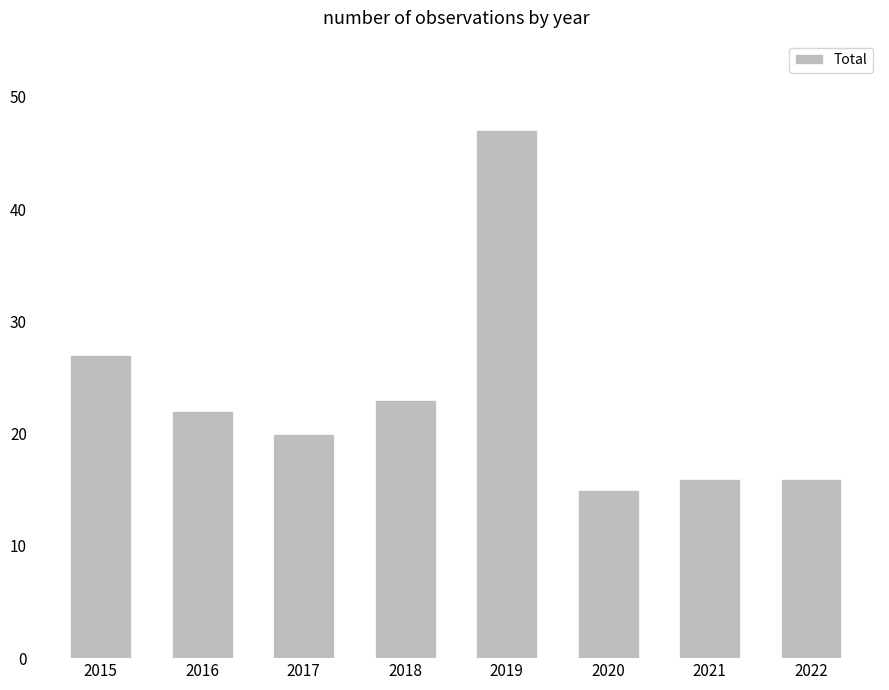

Which category has the lowest value across all series?

2020